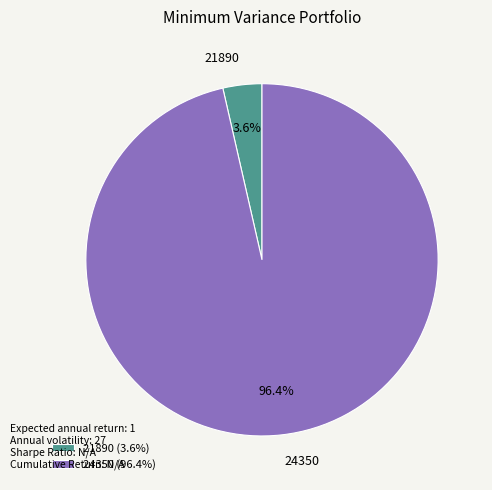

Combined, do 24350 and 21890 account for over 50%?

Yes